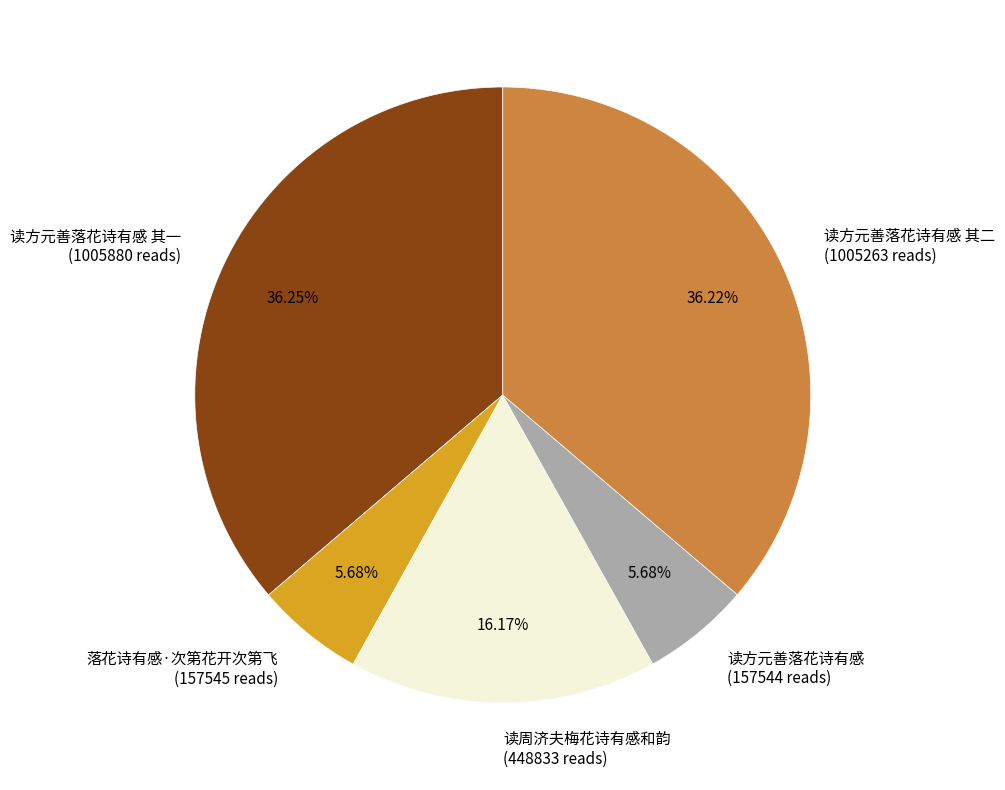

Is 读方元善落花诗有感 其一 (1005880 reads) the majority of the pie?

No